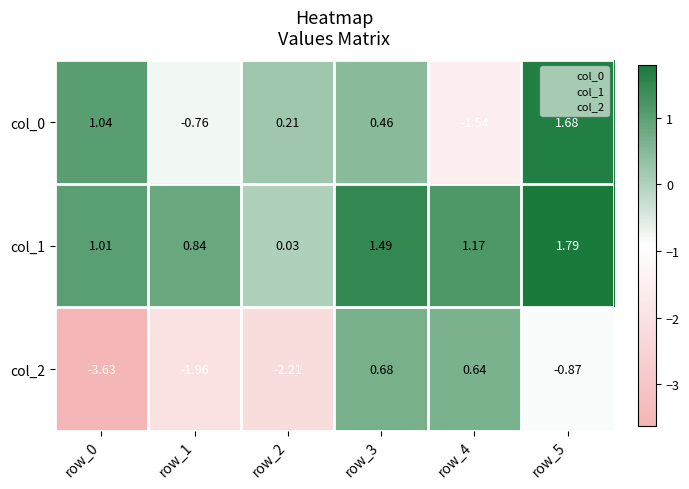

Is the value of col_1 at row_4 greater than the value of col_0 at row_3?

Yes